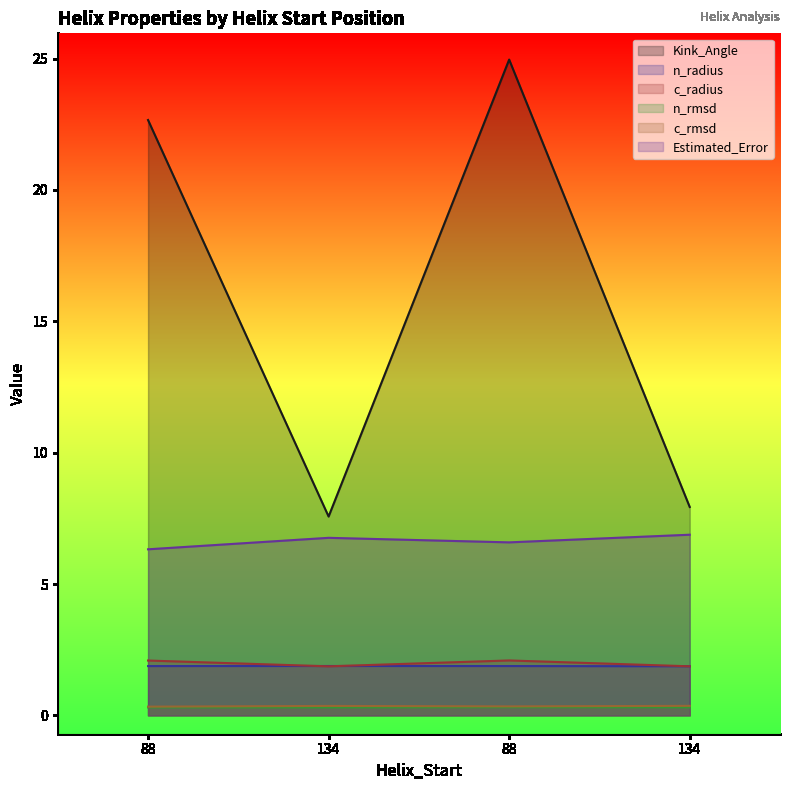

Is the value of Kink_Angle at 134 greater than the value of n_rmsd at 134?

Yes